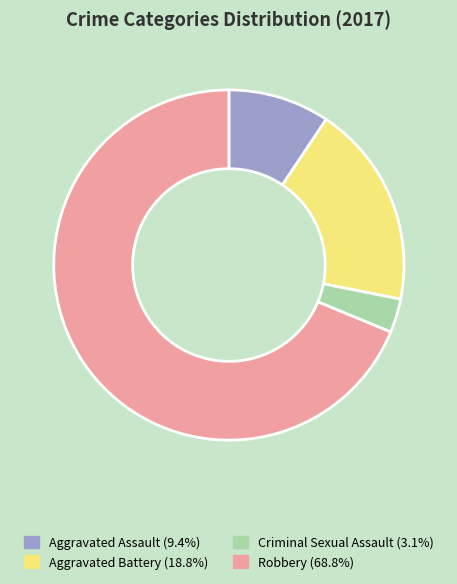

How many segments does this pie chart have?

4